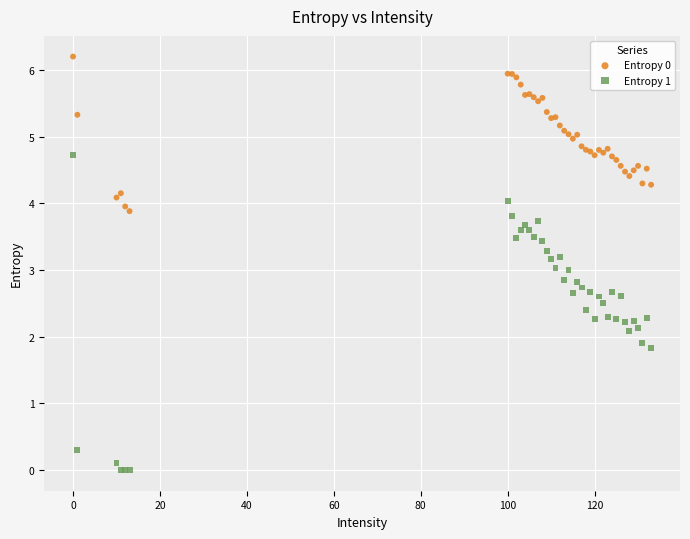

What is the X range (max minus min) for the scatter plot?

133.0